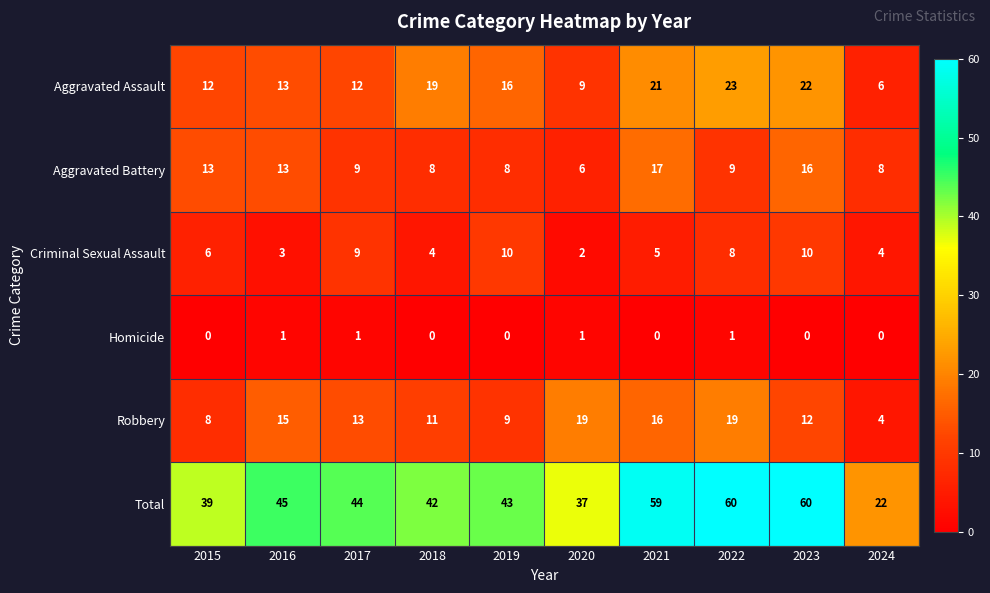

What is the maximum value shown in the chart?

60